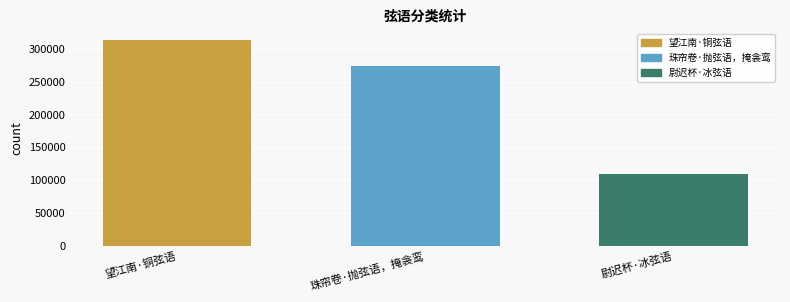

What is the approximate value of 尉迟杯·冰弦语 at 珠帘卷·抛弦语，掩衾鸾?

109835